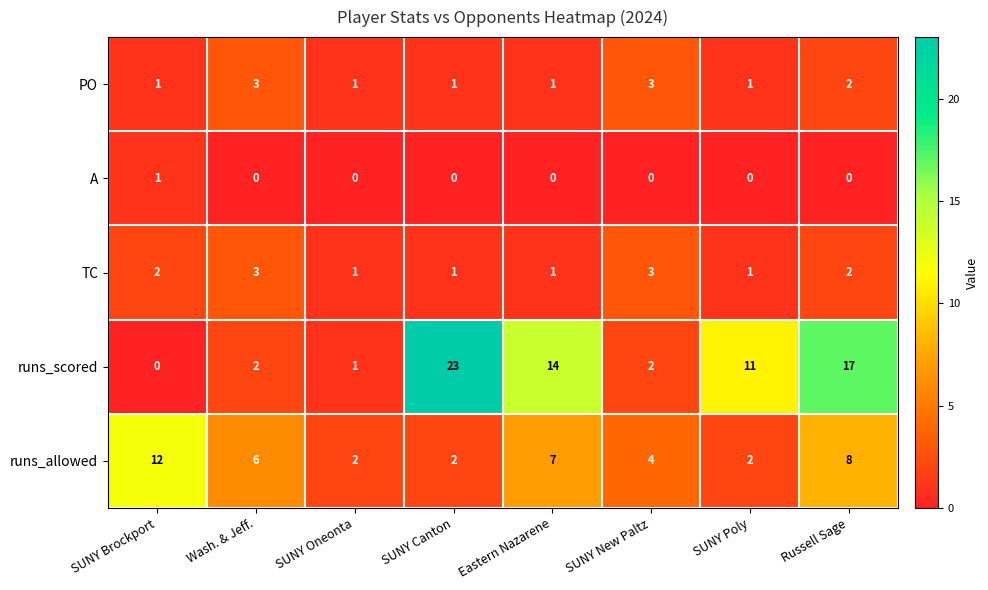

What is the average value of the runs_allowed series?

5